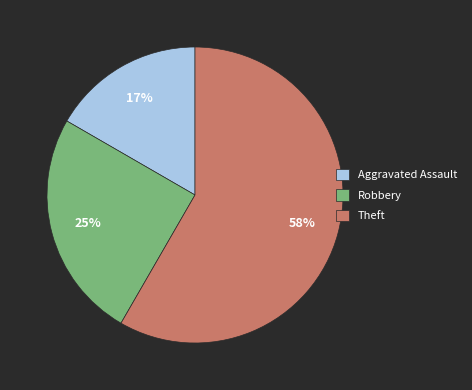

To the nearest percent, what percentage of the pie is Robbery?

25%